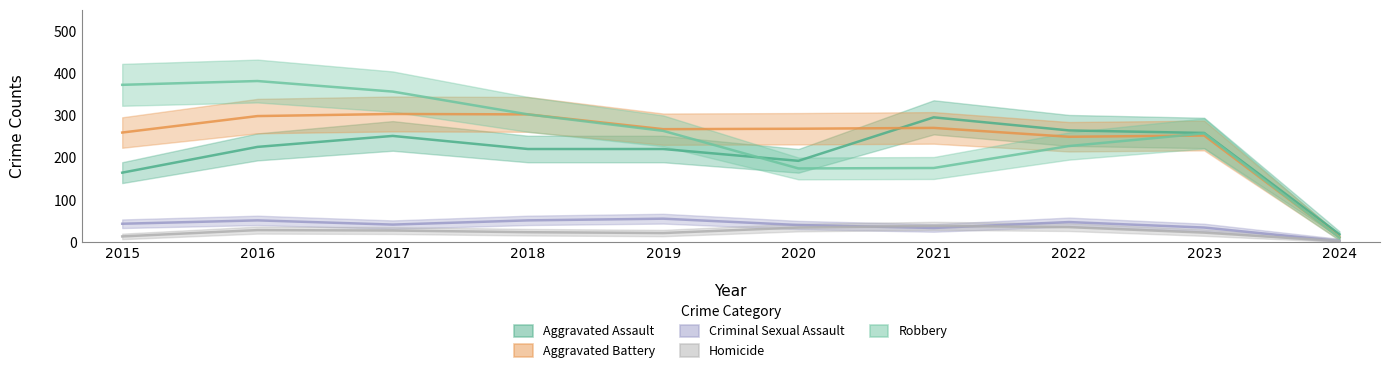

True or false: Aggravated Battery has more than 2 points higher than both neighbors.

True